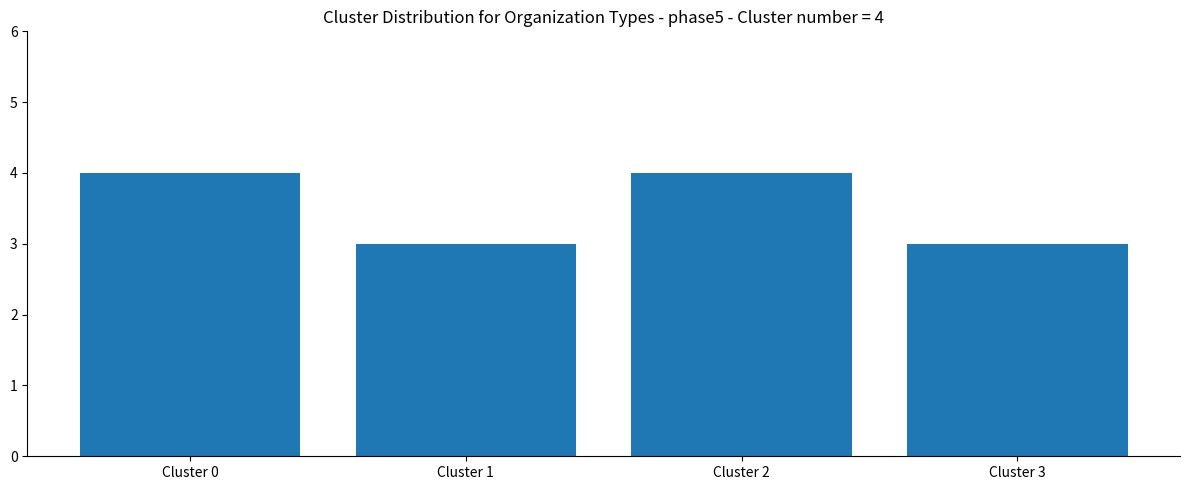

Reading left to right, list all the values displayed in this chart.

Cluster 0=4	Cluster 1=3	Cluster 2=4	Cluster 3=3